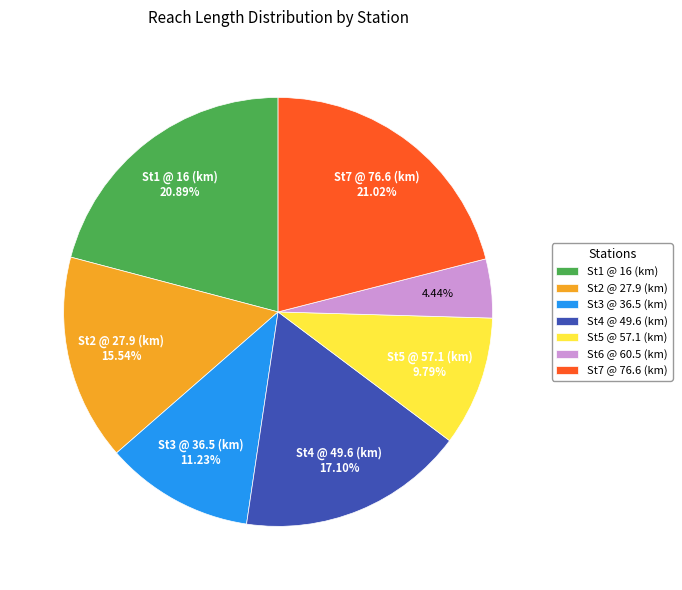

To the nearest percent, what portion does St5 @ 57.1 (km) represent?

10%